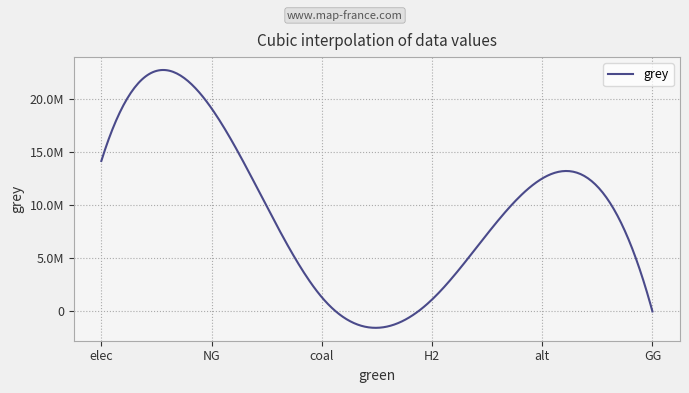

Is this an area chart (filled region under the line)?

No